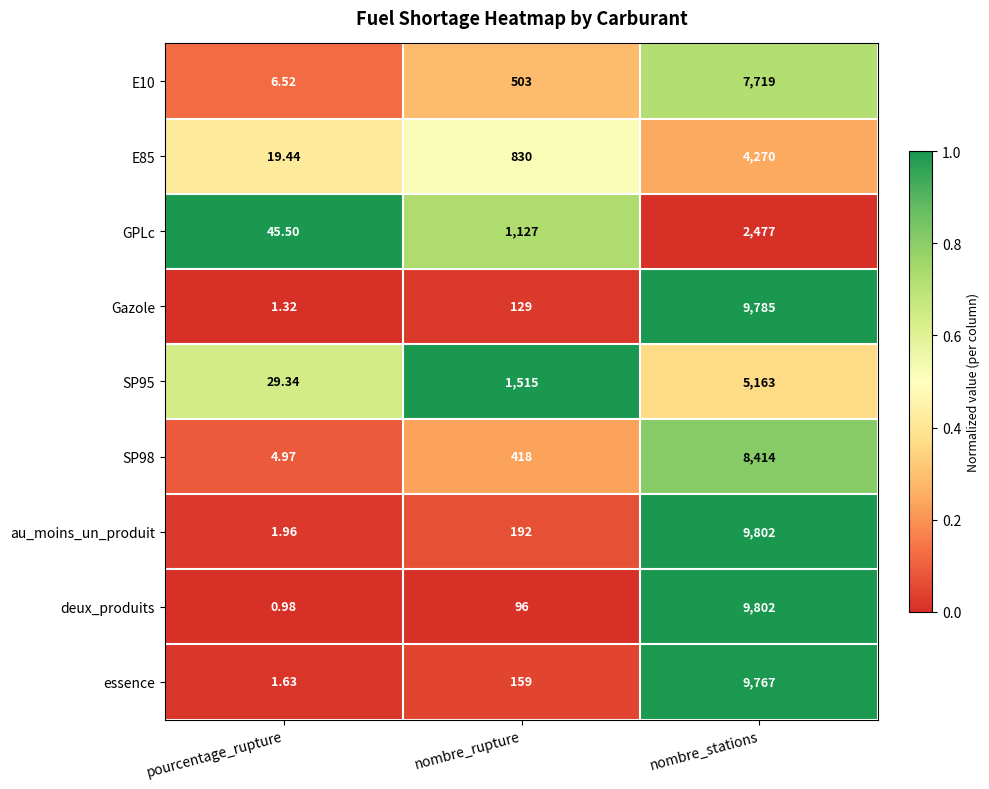

Where is SP98 nearest to the value 4209?

nombre_rupture